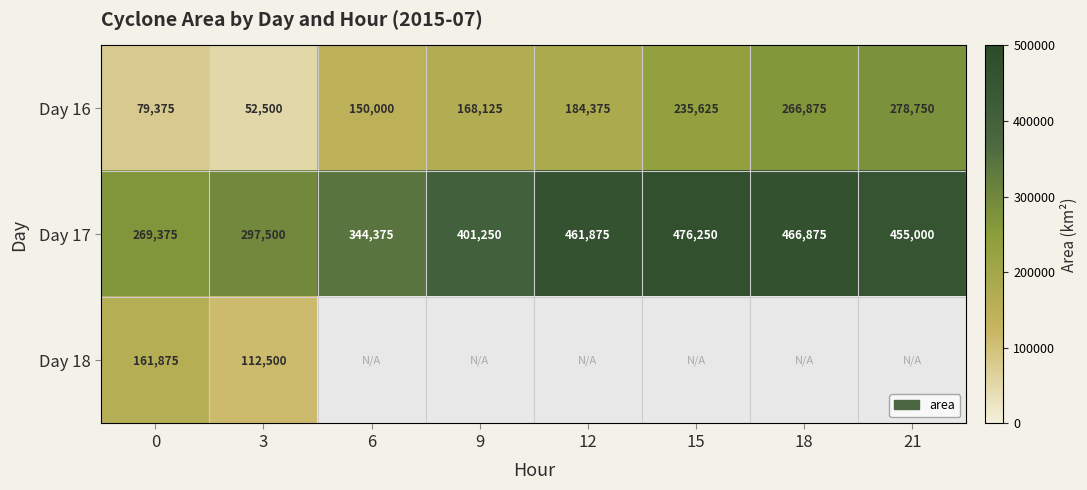

Which has a higher value, 18 or 0?

18